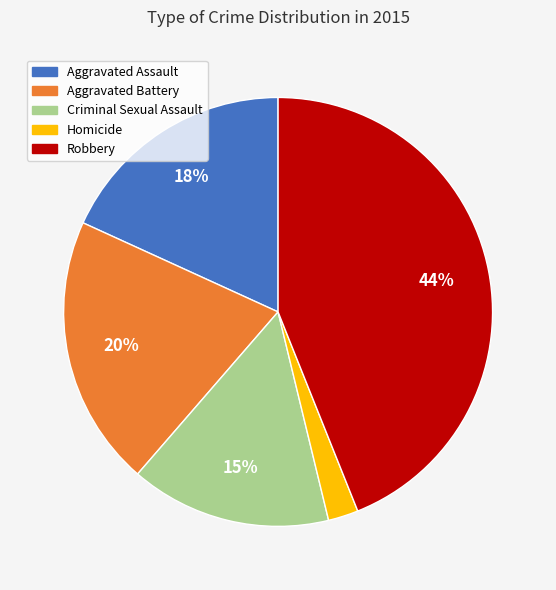

To the nearest percent, what is the combined percentage of Homicide and Aggravated Assault?

20%